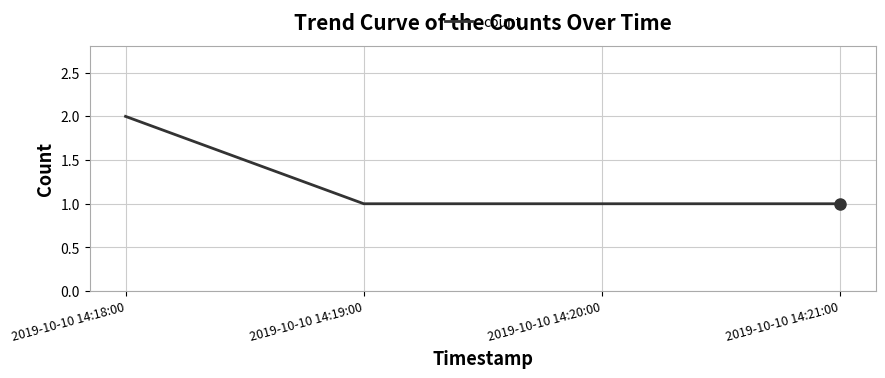

What position from the left is 2019-10-10 14:20:00?

3